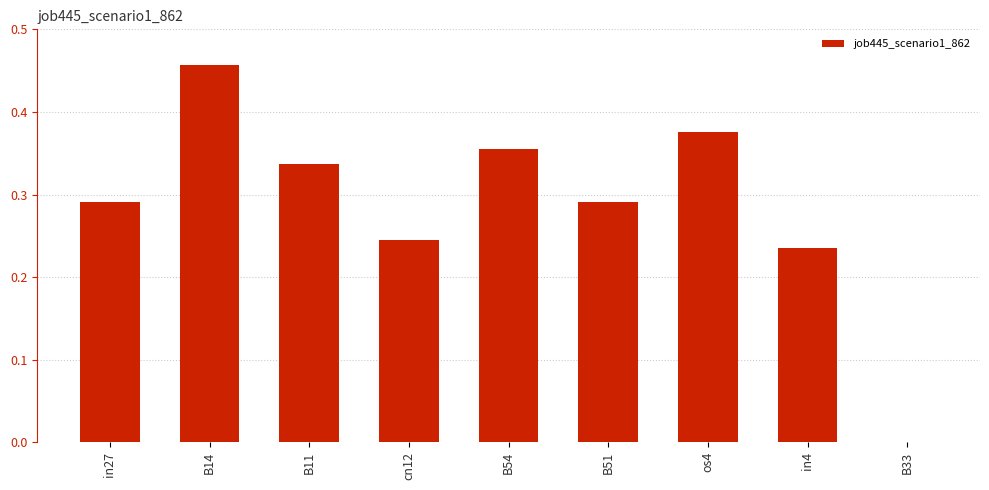

Does the chart contain stacked bars?

No